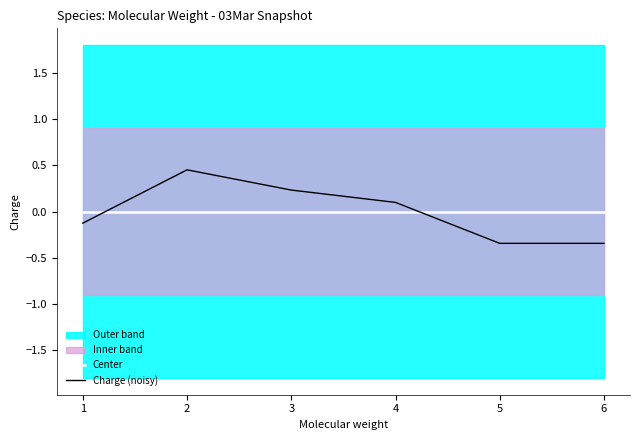

What is the value of the Charge (noisy) point at the 2nd from the left?

0.5